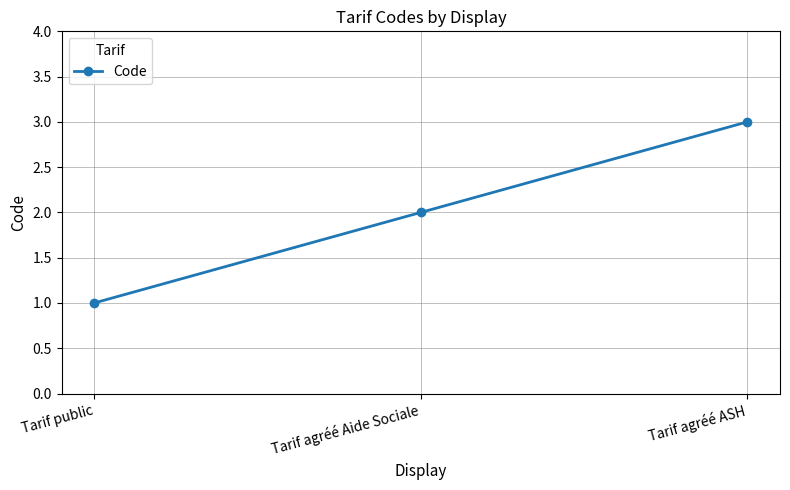

The value at Tarif agréé Aide Sociale is 2. True or false?

True